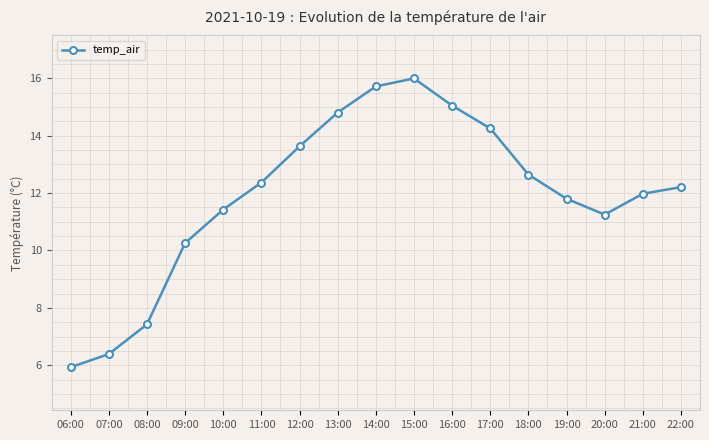

Where is the data nearest to the value 10?

09:00